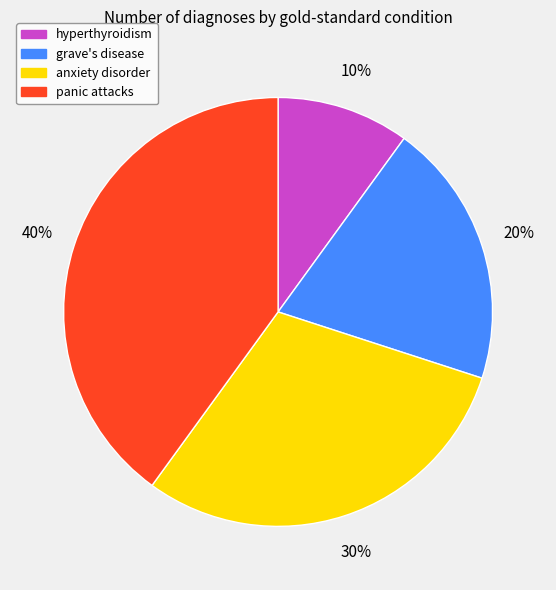

To the nearest percent, what is the combined percentage of grave's disease and anxiety disorder?

50%